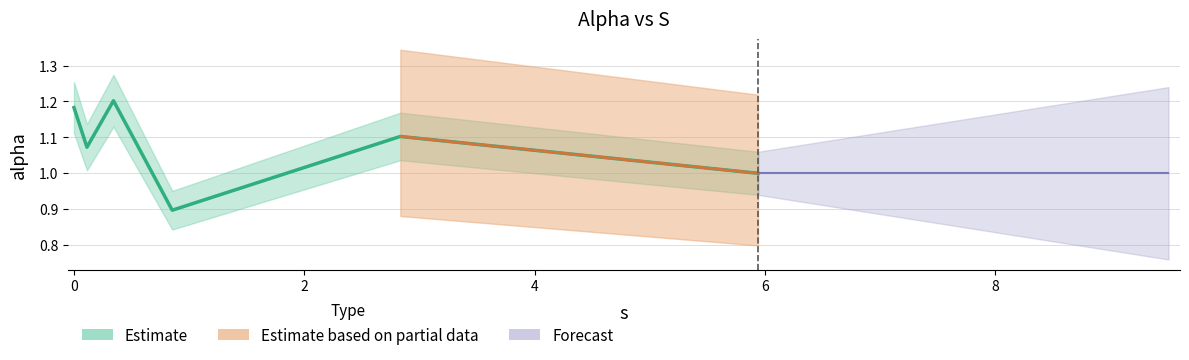

What position from the left is 0.11273797784849504?

2